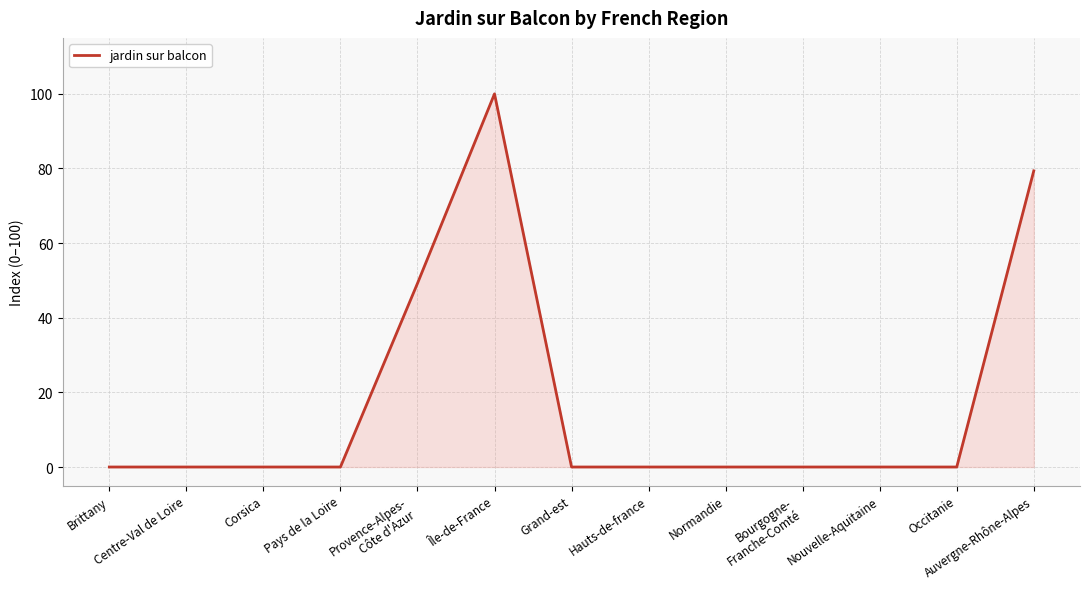

What is the greatest value displayed?

100.0